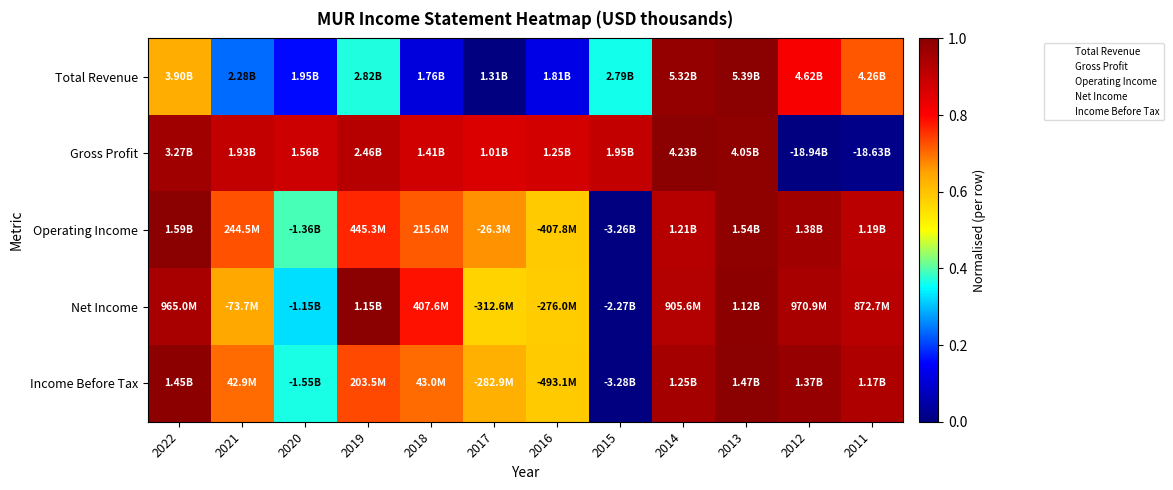

At which category is the sum across all series the highest?

2013